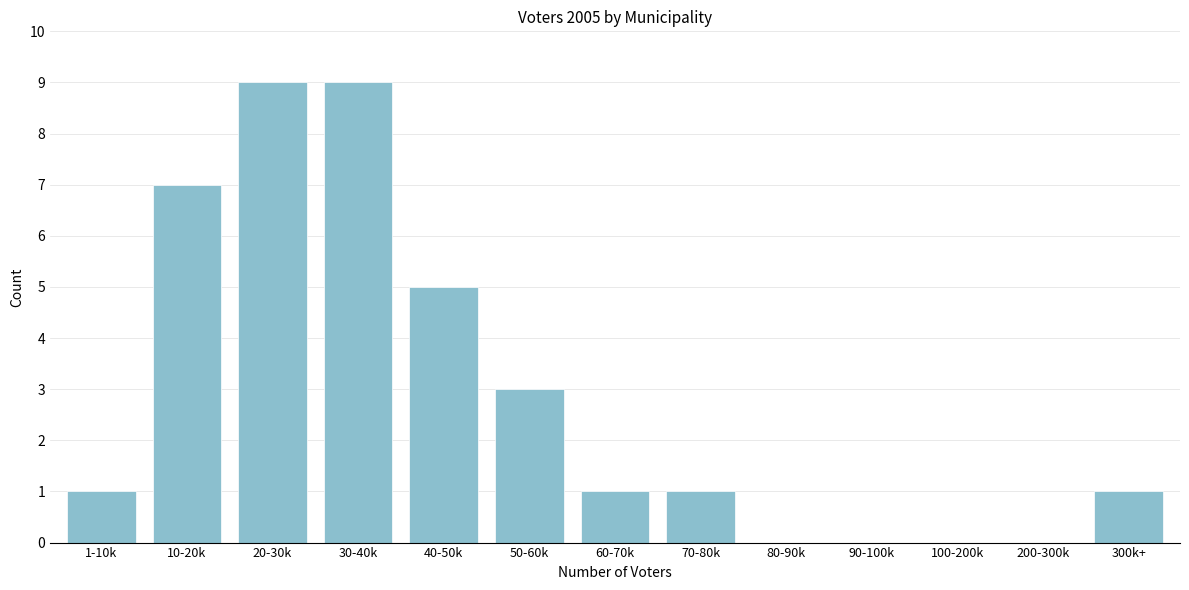

Reading left to right, what are all the values shown in this chart?

1-10k=1	10-20k=7	20-30k=9	30-40k=9	40-50k=5	50-60k=3	60-70k=1	70-80k=1	80-90k=0	90-100k=0	100-200k=0	200-300k=0	300k+=1